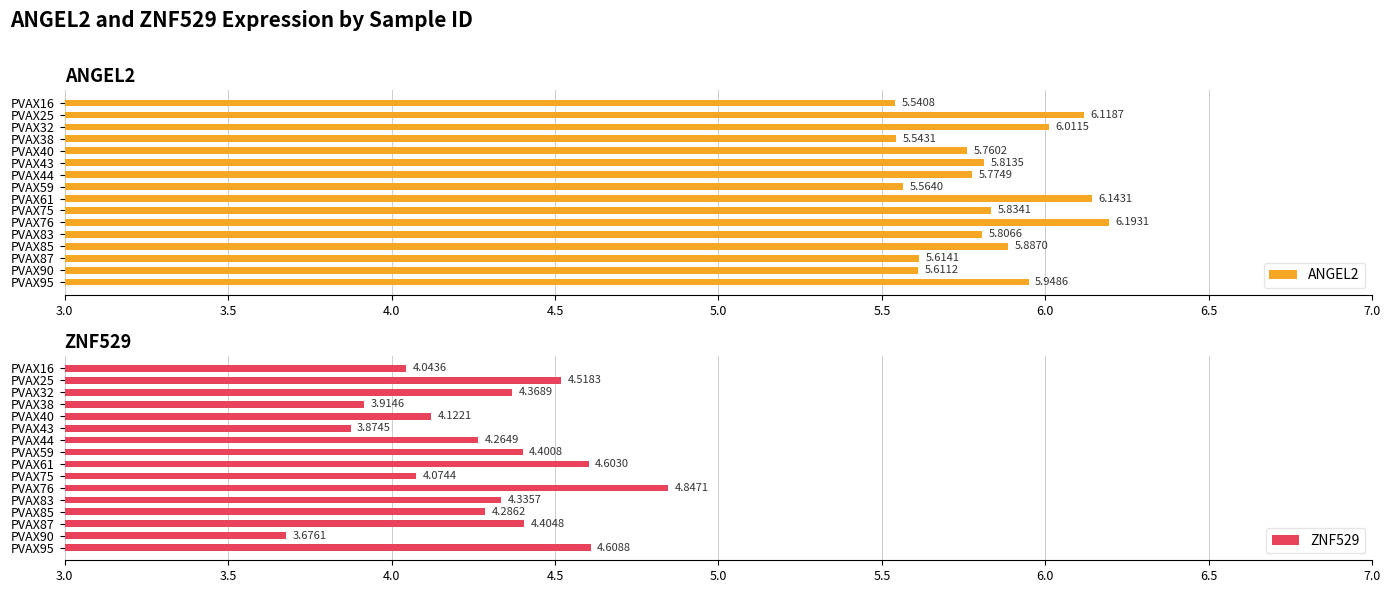

What is the difference between the maximum and minimum values in the ZNF529 series?

1.2